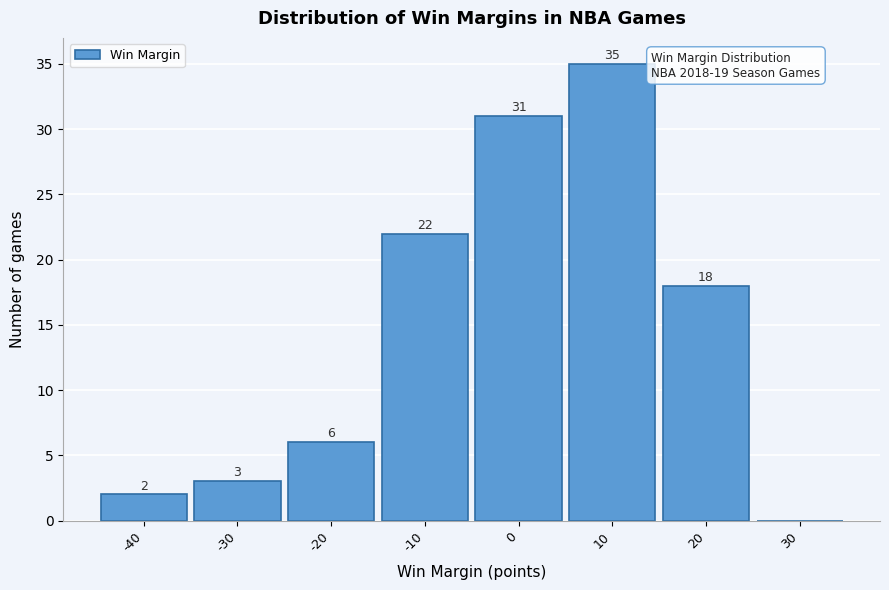

Reading left to right, extract all data points from this chart.

-40=2	-30=3	-20=6	-10=22	0=31	10=35	20=18	30=0